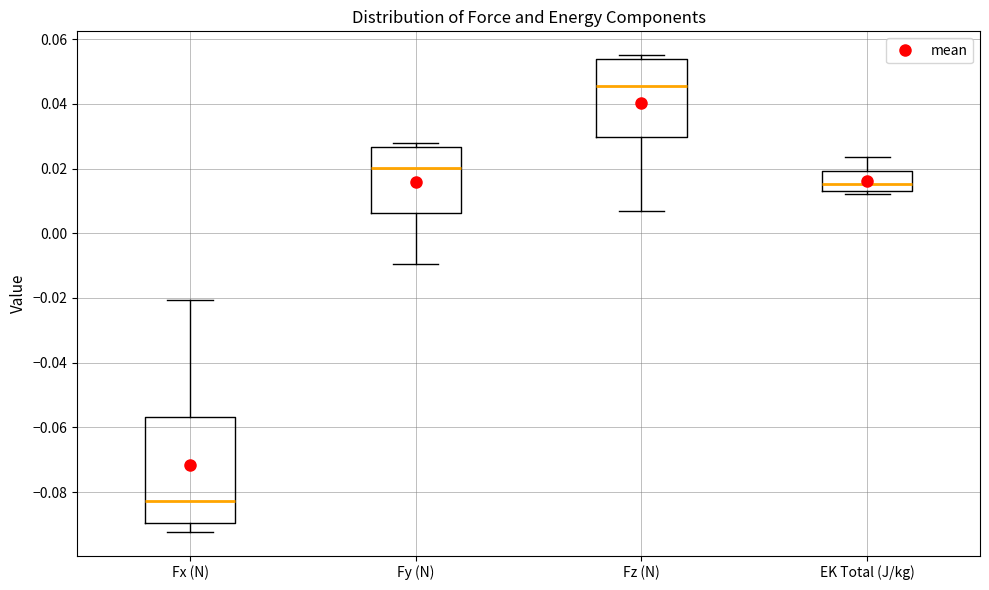

Which box has the lowest median line?

Fx (N)